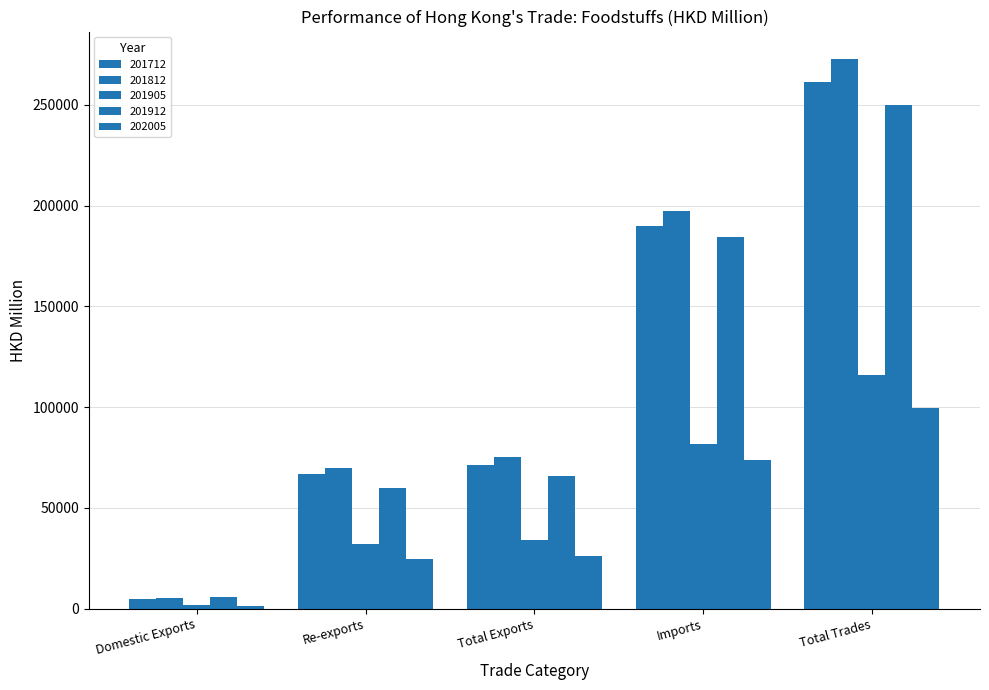

Reading right to left, extract all data points from this chart.

201712: Total Trades=261441.5	Imports=189942.5	Total Exports=71499.1	Re-exports=66835.3	Domestic Exports=4663.8
201812: Total Trades=272763.3	Imports=197522.5	Total Exports=75240.7	Re-exports=69833.0	Domestic Exports=5407.7
201905: Total Trades=115784.1	Imports=81709.2	Total Exports=34074.8	Re-exports=32301.1	Domestic Exports=1773.8
201912: Total Trades=250078.0	Imports=184299.2	Total Exports=65778.8	Re-exports=59970.1	Domestic Exports=5808.6
202005: Total Trades=99764.8	Imports=73645.2	Total Exports=26119.6	Re-exports=24549.5	Domestic Exports=1570.1